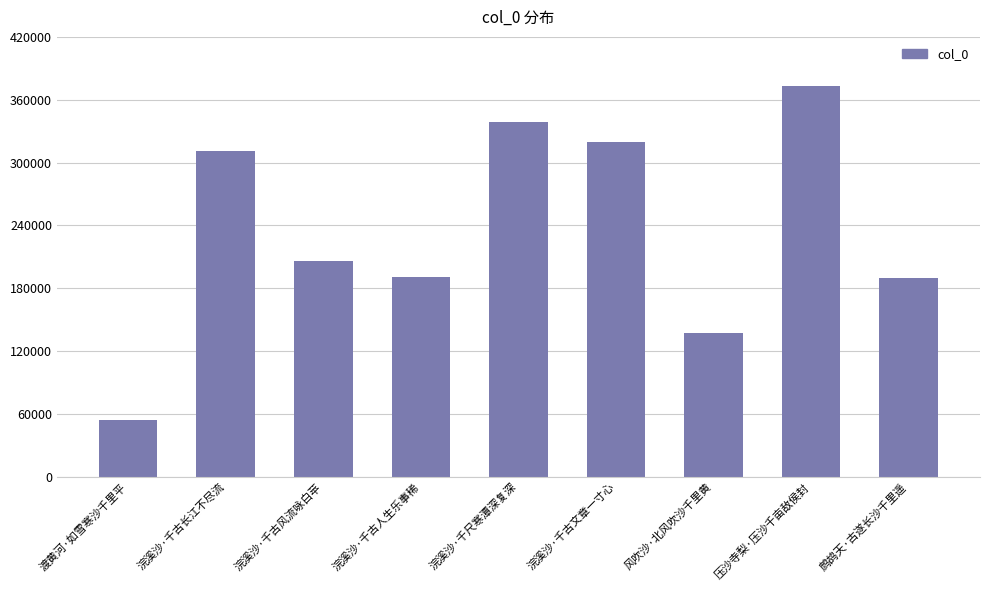

What is the sum of the values at 渡黄河·如雪寒沙千里平 and 浣溪沙·千古风流咏白苹?

259828